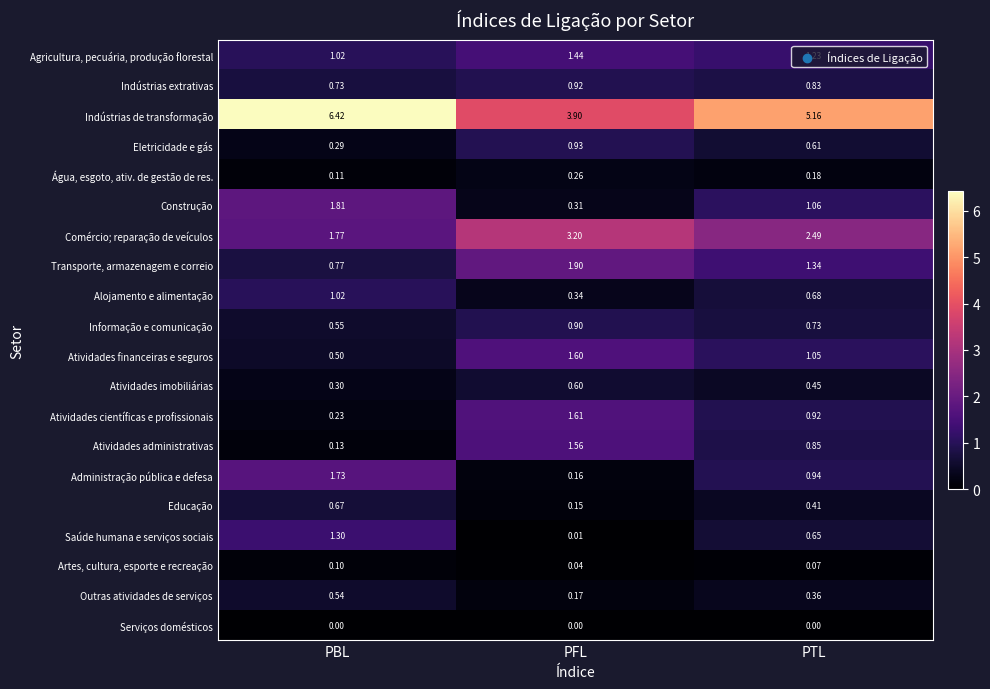

Rank the categories by Atividades científicas e profissionais value from lowest to highest.

PBL, PTL, PFL